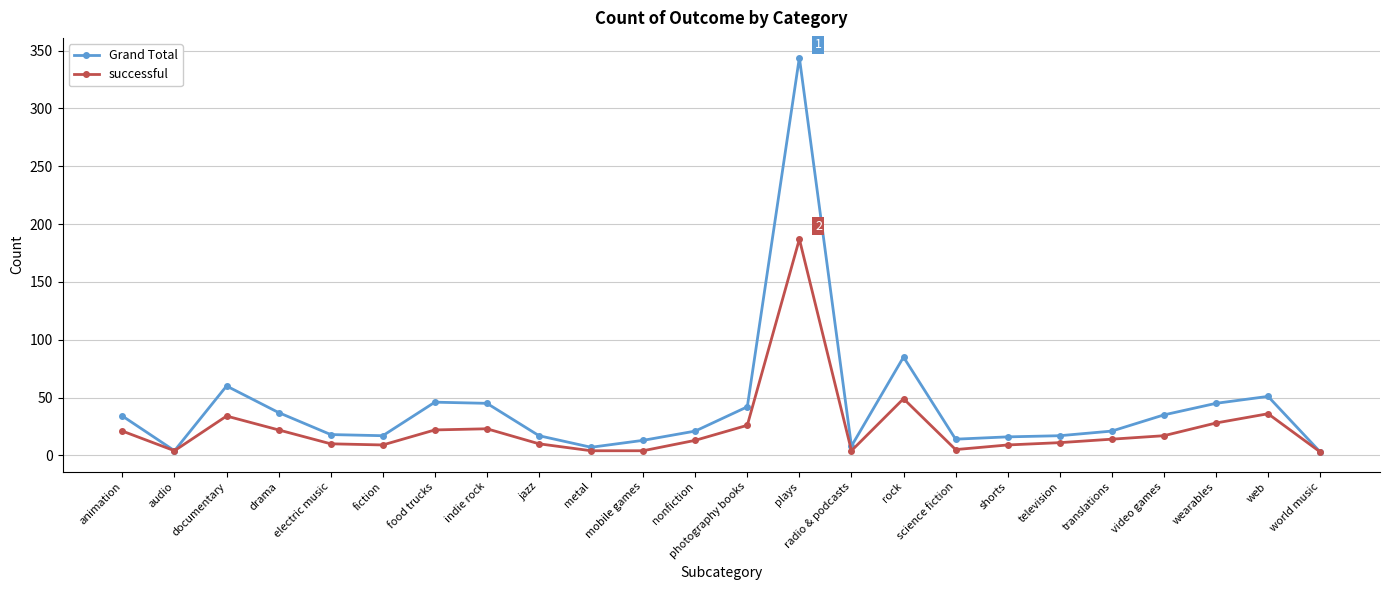

Does the chart display data point markers on the line(s)?

Yes